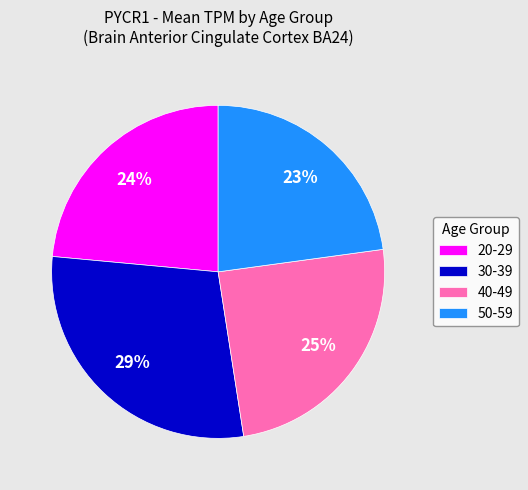

What percentage is the 40-49 slice, to the nearest percent?

25%